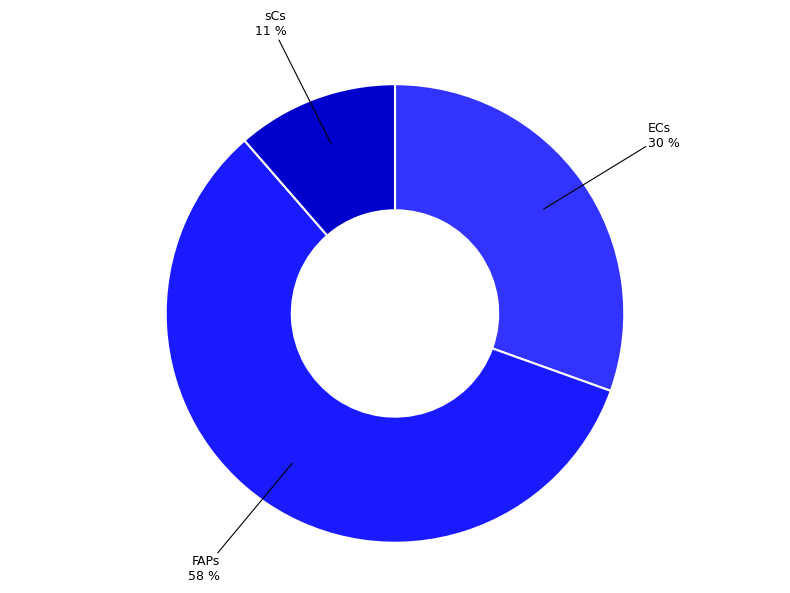

What is the majority slice?

FAPs